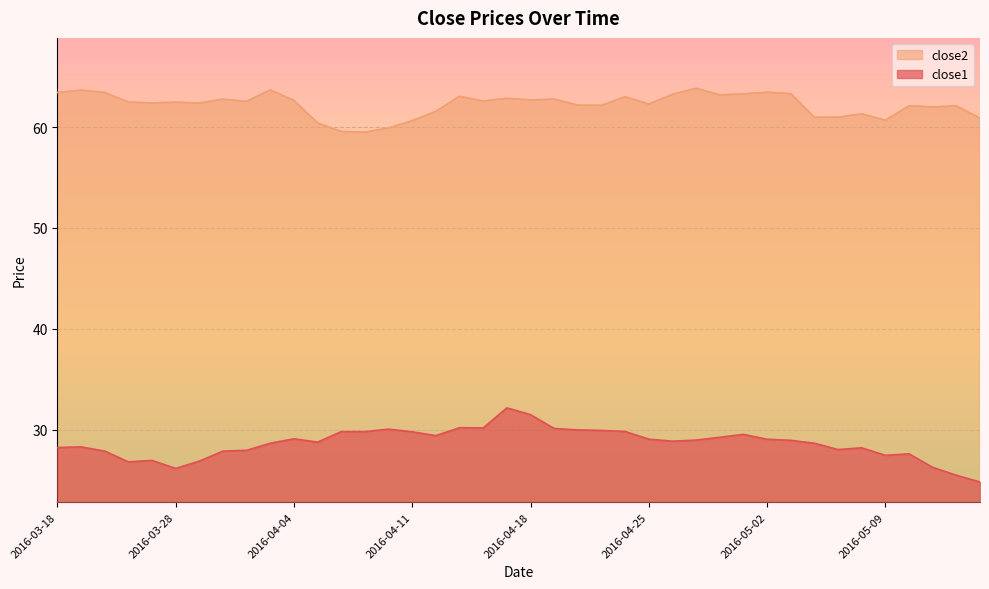

True or false: close2 and close1 intersect in this chart.

False